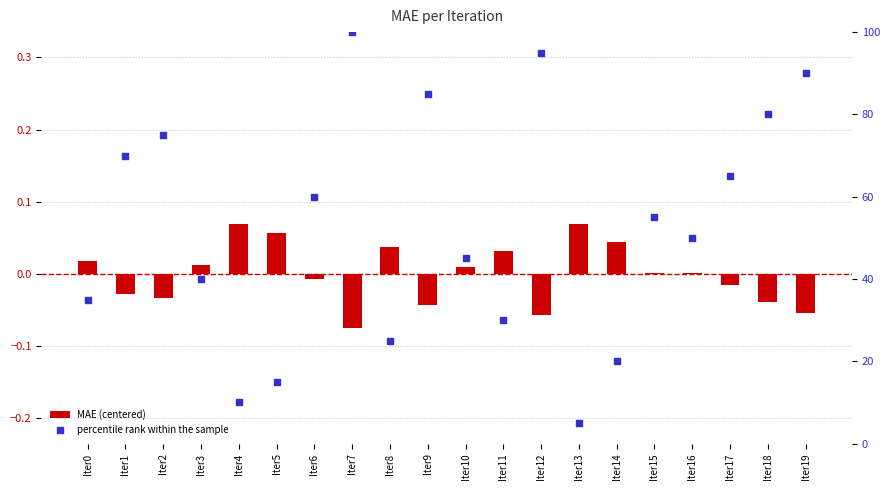

Which series has the largest Y range (max minus min)?

percentile rank within the sample